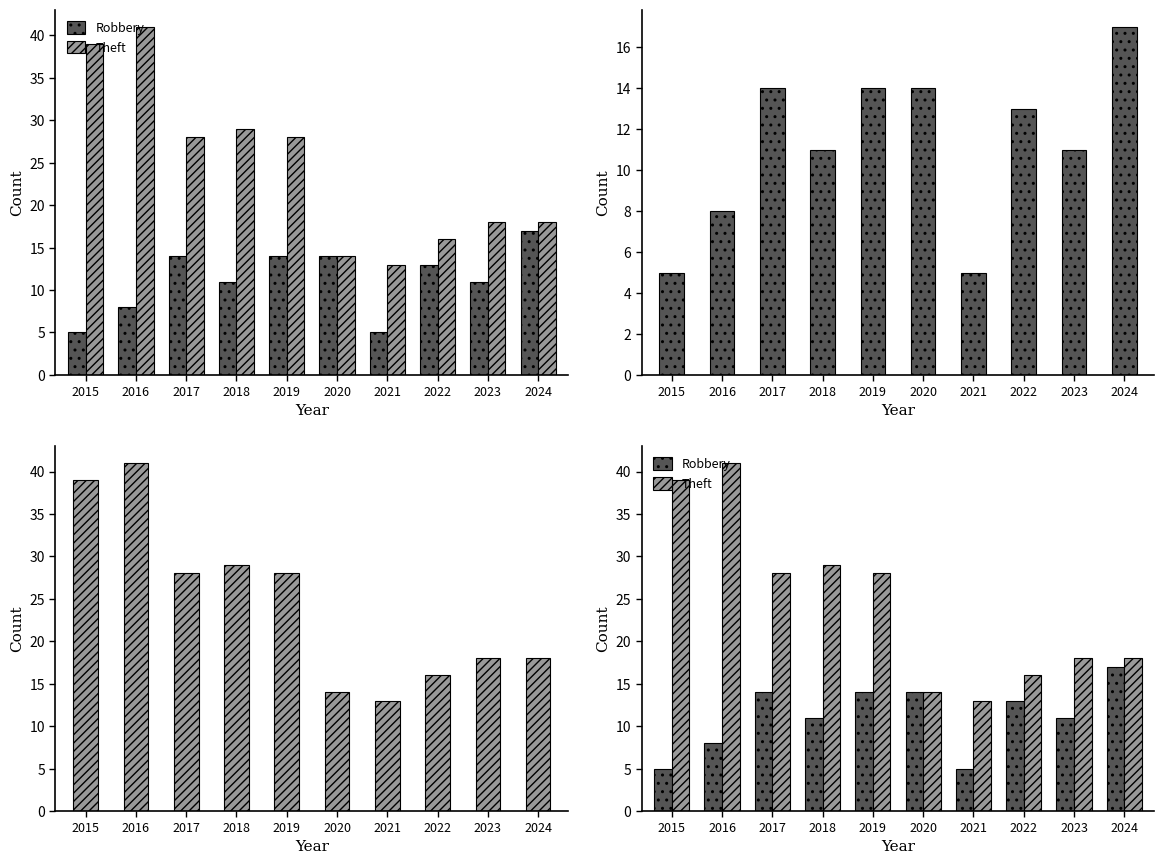

Which series has the largest total across all categories?

Theft